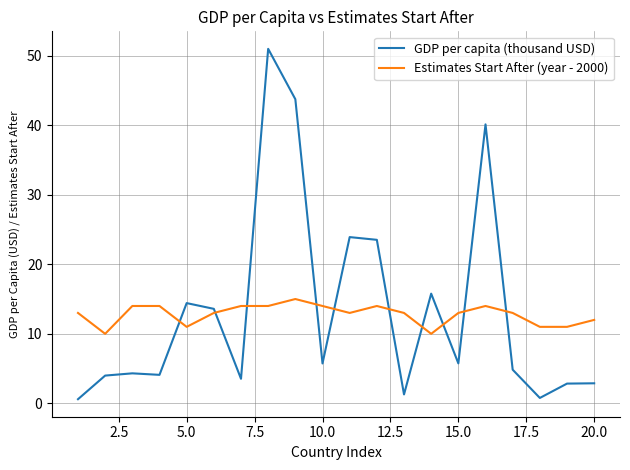

List the series in order of their peak value, highest first.

GDP per capita (thousand USD), Estimates Start After (year - 2000)